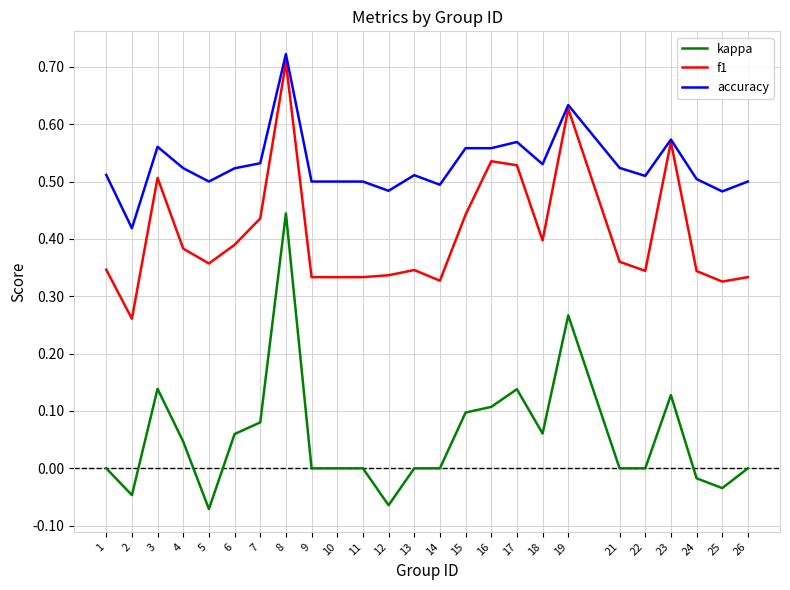

What is the sum of all accuracy values?

13.2